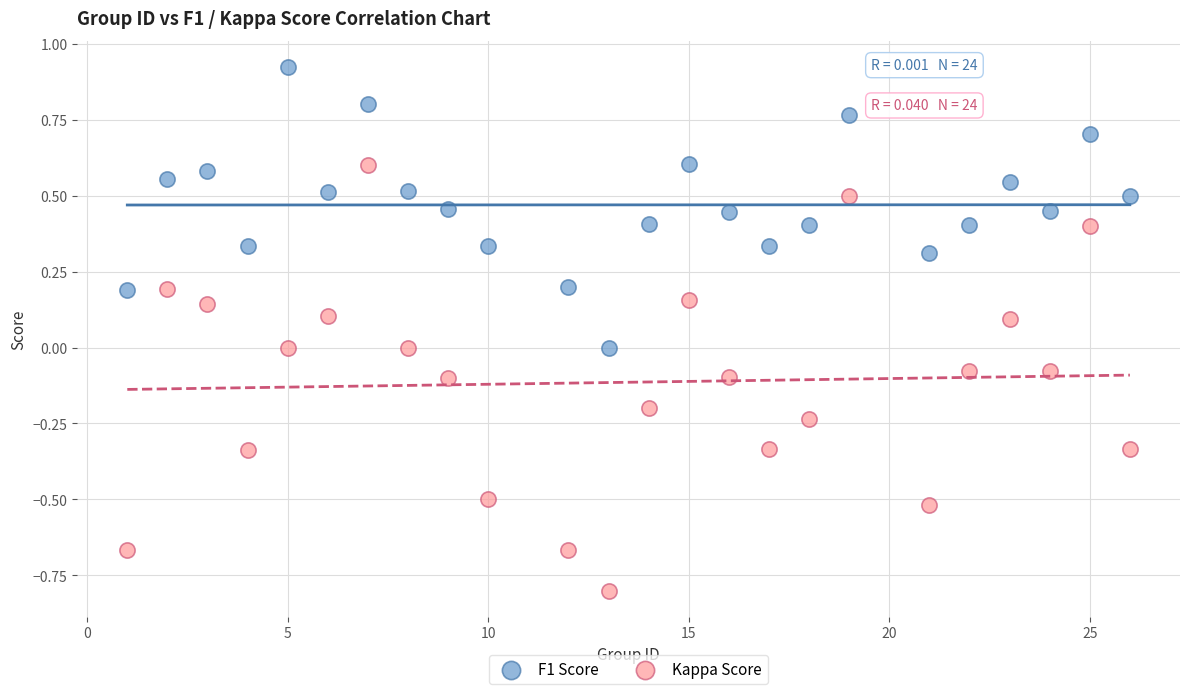

Across all data points, what is the range of X values (max minus min)?

25.0